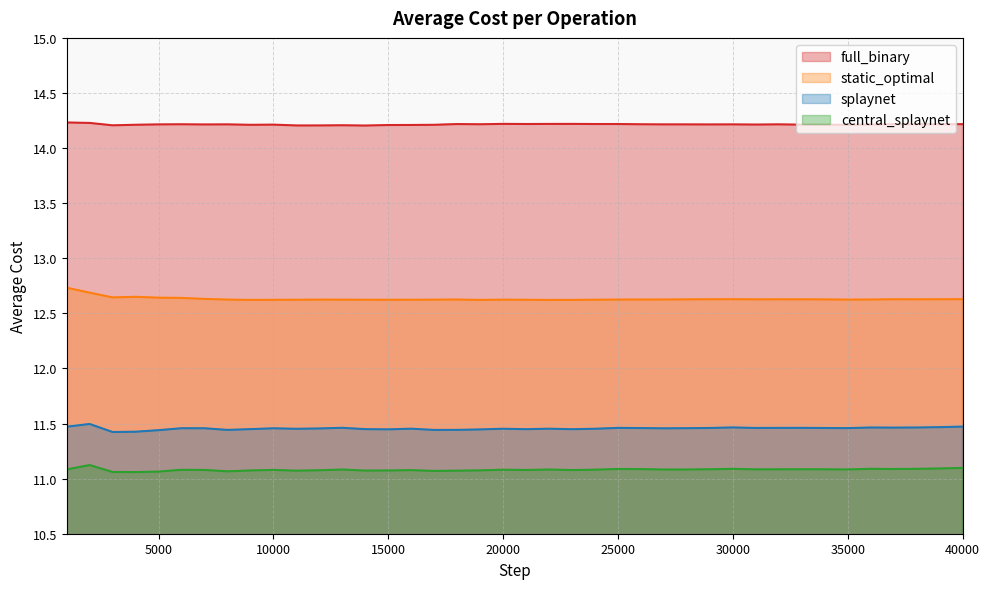

Rank the categories by static_optimal value from lowest to highest.

22000, 9000, 23000, 19000, 10000, 21000, 15000, 11000, 14000, 16000, 24000, 13000, 20000, 17000, 35000, 12000, 8000, 25000, 26000, 18000, 36000, 27000, 34000, 28000, 31000, 33000, 38000, 32000, 29000, 37000, 39000, 30000, 40000, 7000, 6000, 5000, 3000, 4000, 2000, 1000